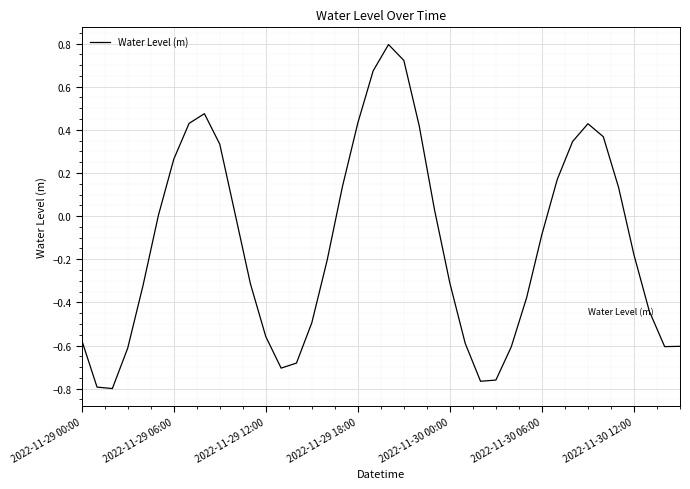

What is the maximum value shown in the chart?

0.8